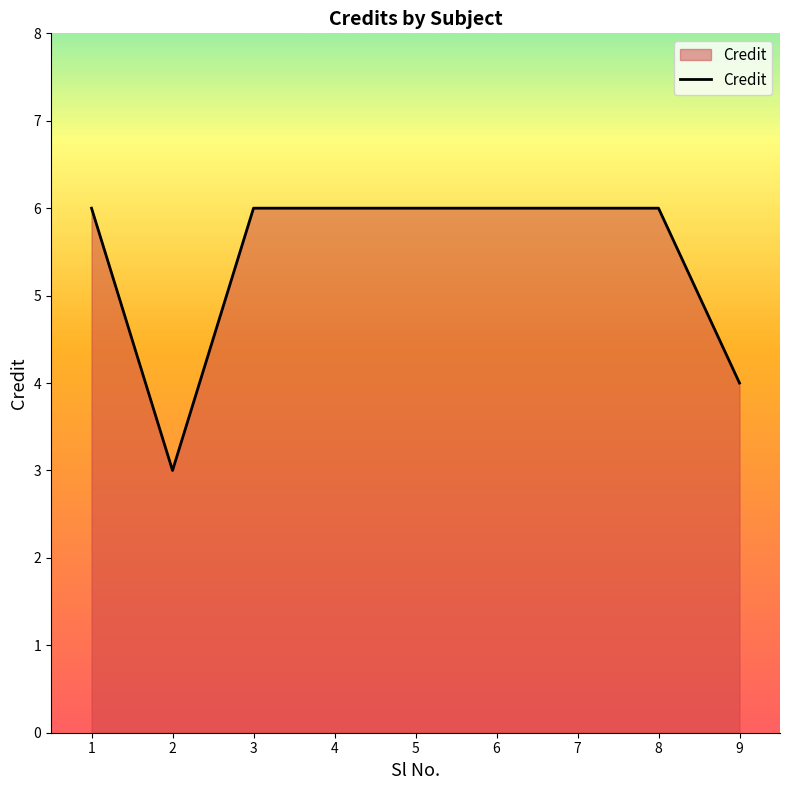

Approximately how many times larger is the value at 3 compared to 5?

1.0